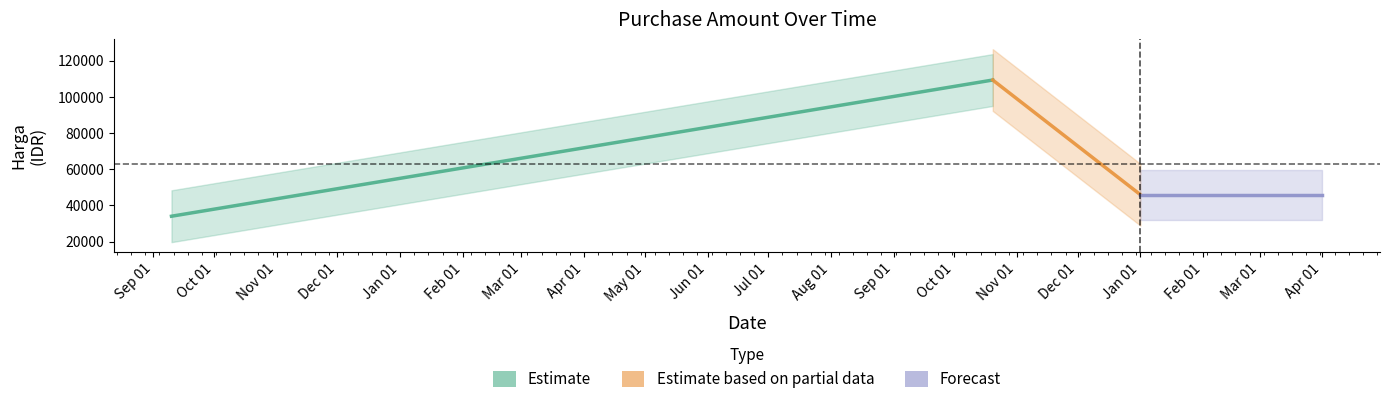

What position from the left is 2023-09-10?

1